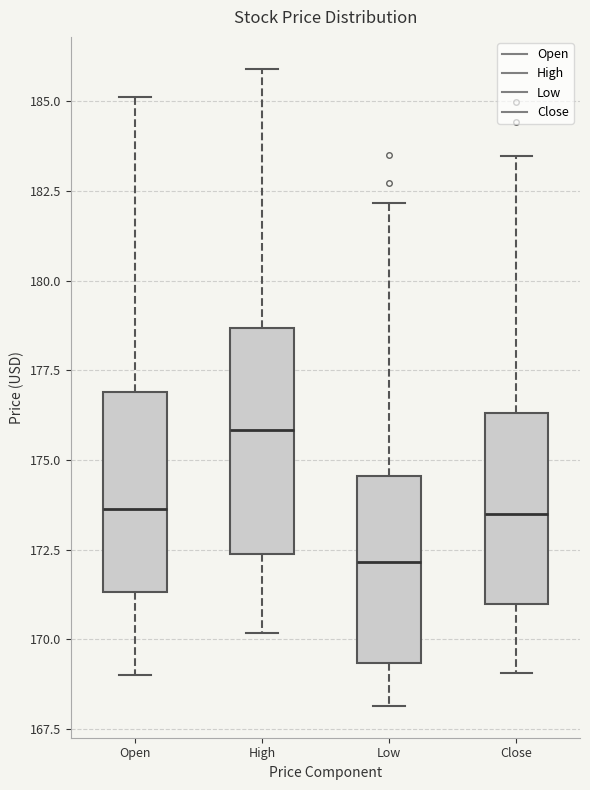

Comparing the boxes themselves (not the whiskers), which one is the tallest?

High